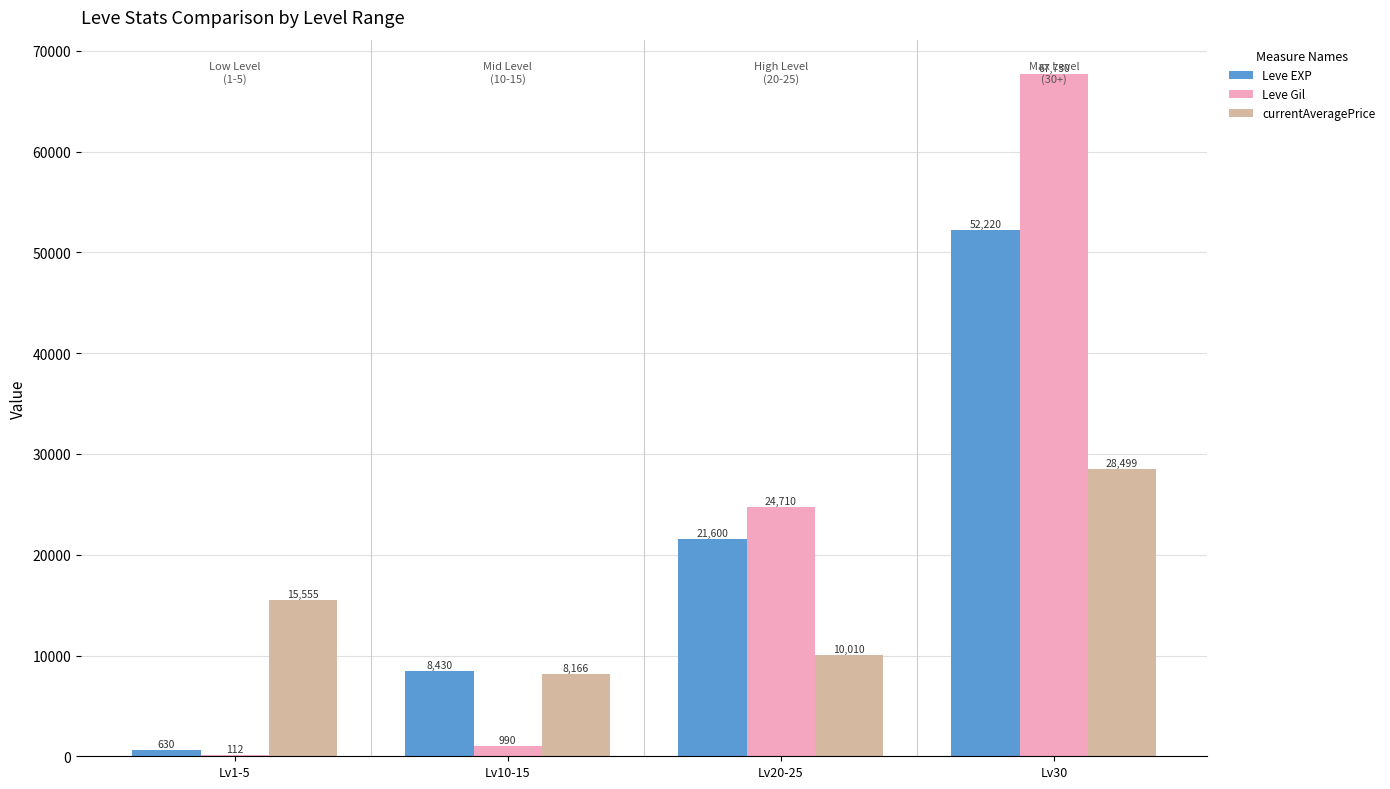

At which category is the sum across all series the highest?

Lv30